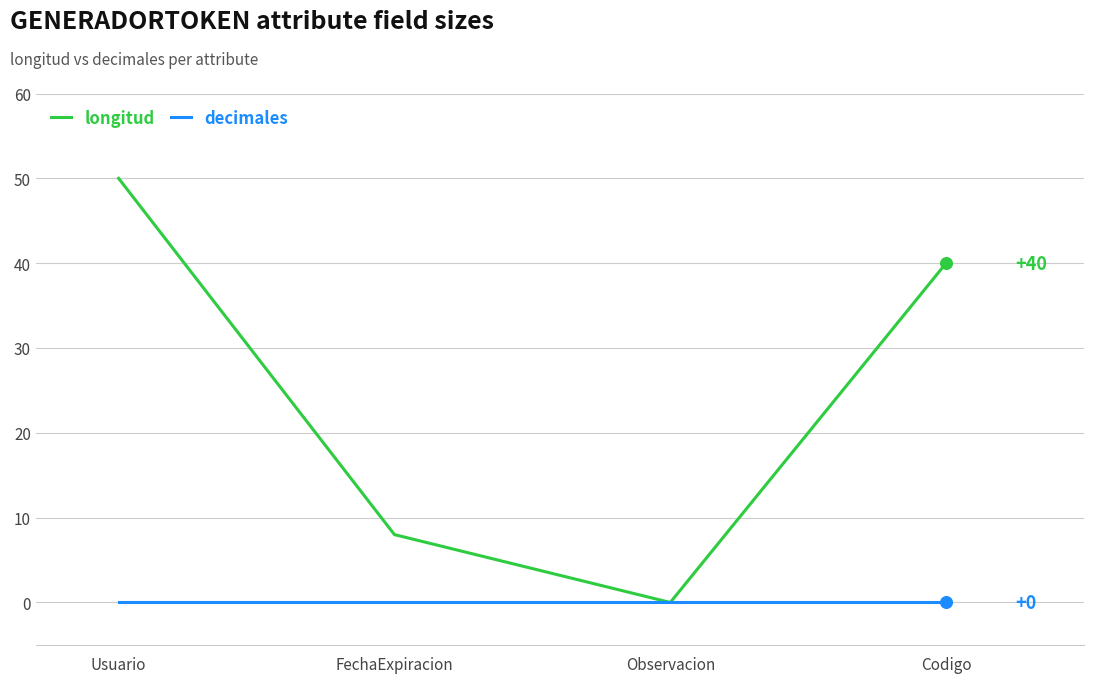

At which category is the sum across all series the highest?

Usuario